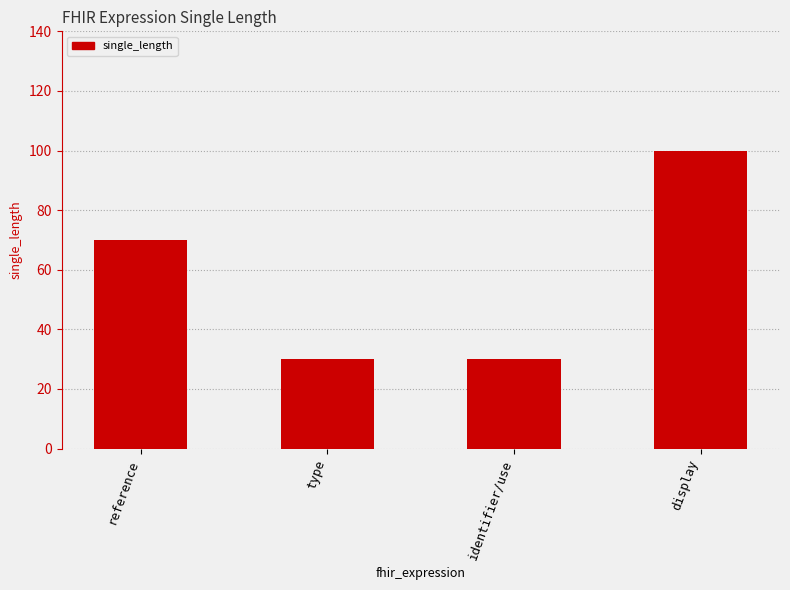

At which category does the chart reach its peak across all series?

display